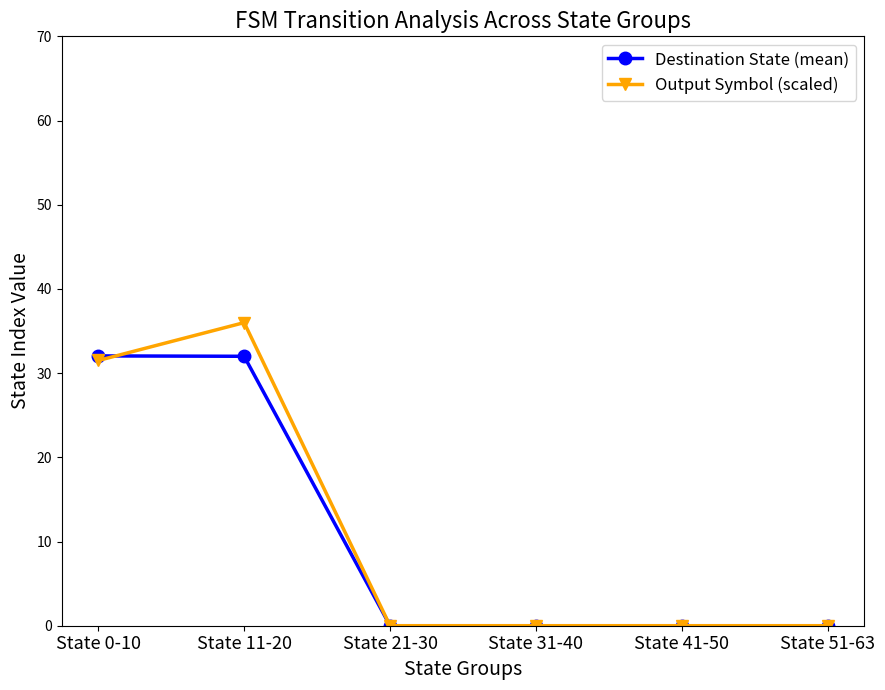

Which series has the largest range (max minus min)?

Output Symbol (scaled)